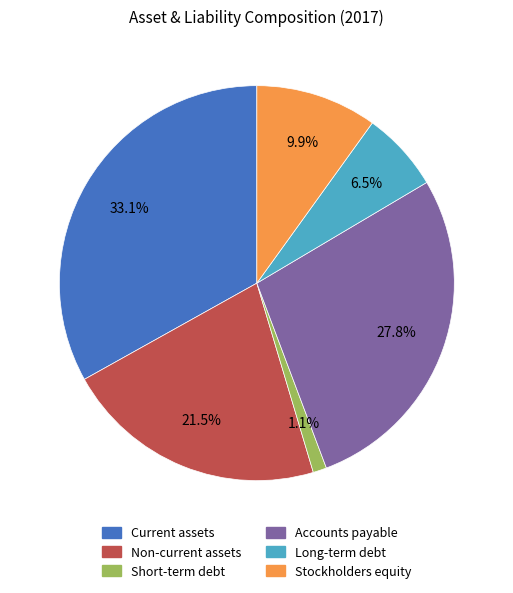

Count the number of slices in the pie.

6